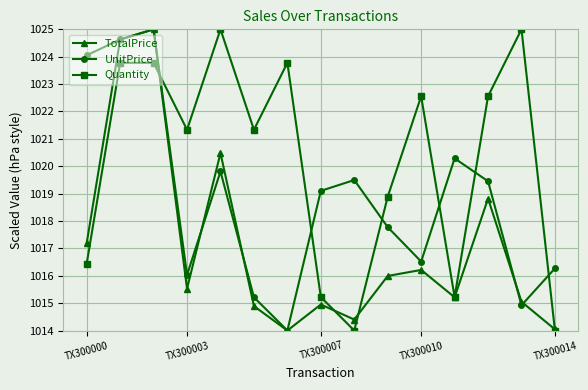

What is the lowest value of the UnitPrice series?

1014.0